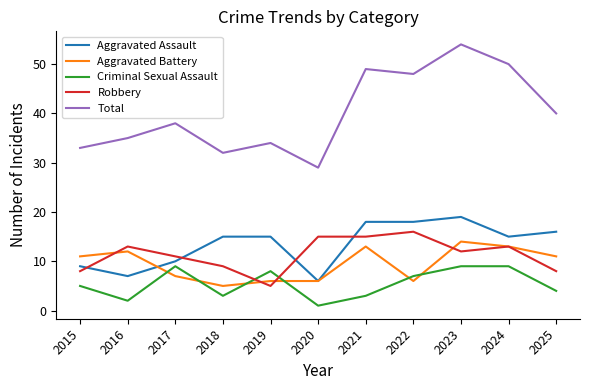

At how many categories does at least one series exceed 19?

11